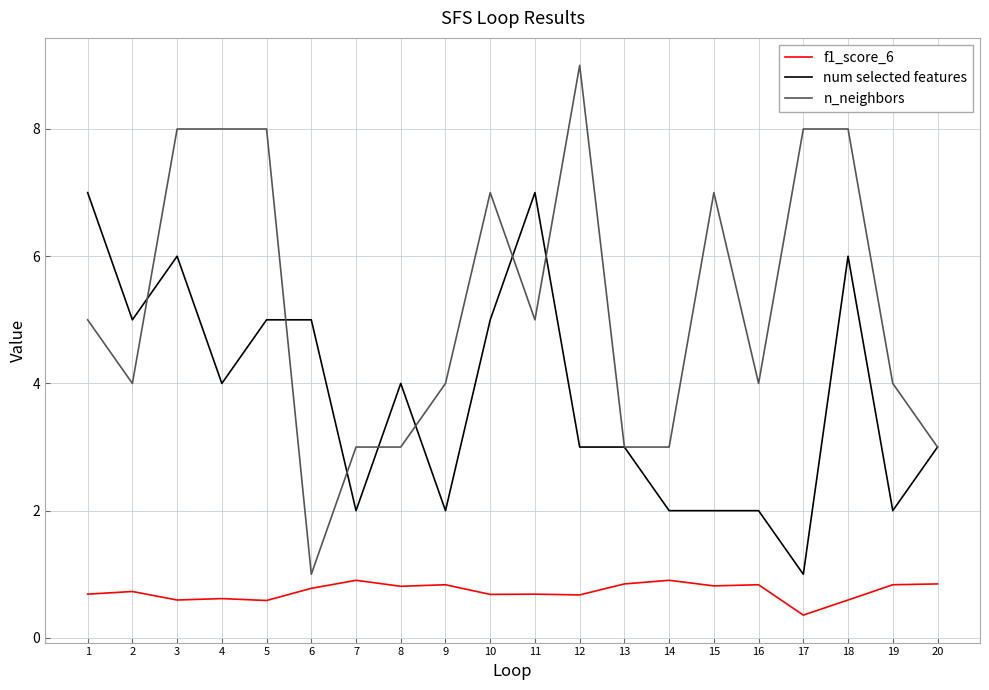

Reading left to right, extract all data points from this chart.

f1_score_6: 1=0.7	2=0.7	3=0.6	4=0.6	5=0.6	6=0.8	7=0.9	8=0.8	9=0.8	10=0.7	11=0.7	12=0.7	13=0.8	14=0.9	15=0.8	16=0.8	17=0.4	18=0.6	19=0.8	20=0.8
num selected features: 1=7.0	2=5.0	3=6.0	4=4.0	5=5.0	6=5.0	7=2.0	8=4.0	9=2.0	10=5.0	11=7.0	12=3.0	13=3.0	14=2.0	15=2.0	16=2.0	17=1.0	18=6.0	19=2.0	20=3.0
n_neighbors: 1=5.0	2=4.0	3=8.0	4=8.0	5=8.0	6=1.0	7=3.0	8=3.0	9=4.0	10=7.0	11=5.0	12=9.0	13=3.0	14=3.0	15=7.0	16=4.0	17=8.0	18=8.0	19=4.0	20=3.0